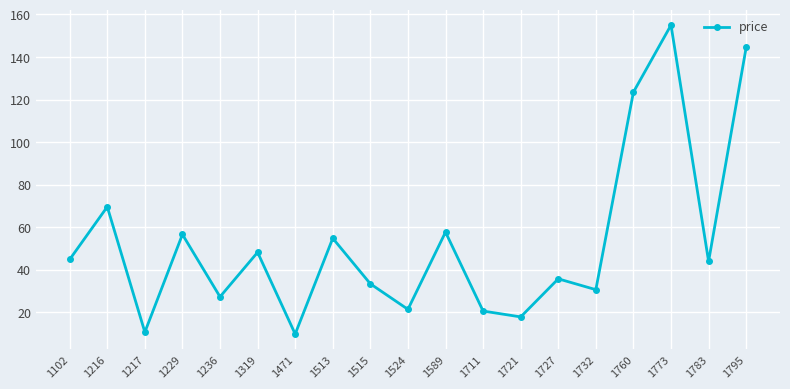

The value at 1711 is 28.7. True or false?

False